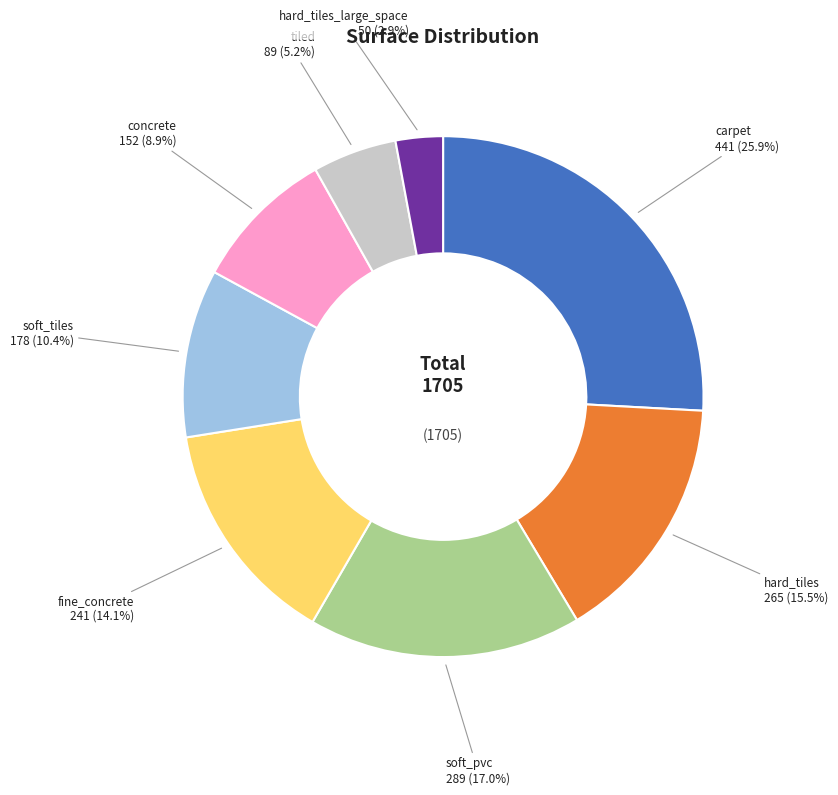

Does any single category account for the majority?

No